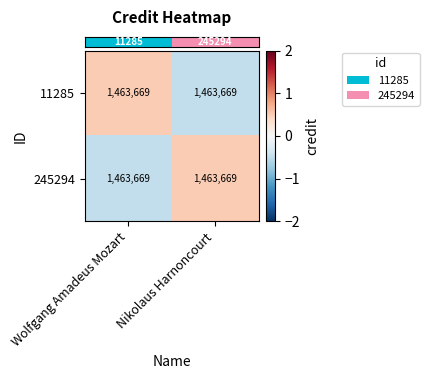

Which category has the lowest value in the row_1 series?

Wolfgang Amadeus Mozart